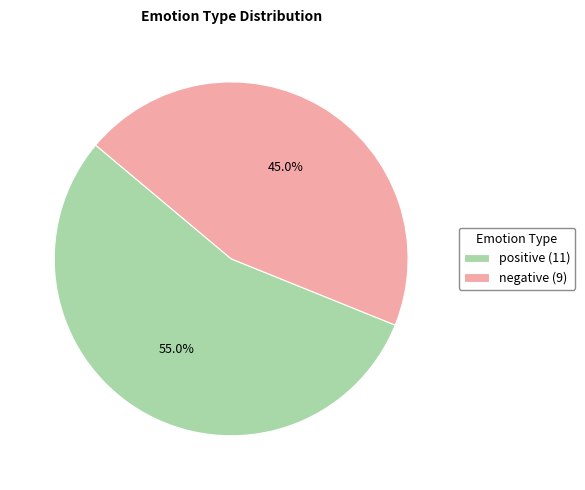

Rank the categories by value from highest to lowest.

positive, negative